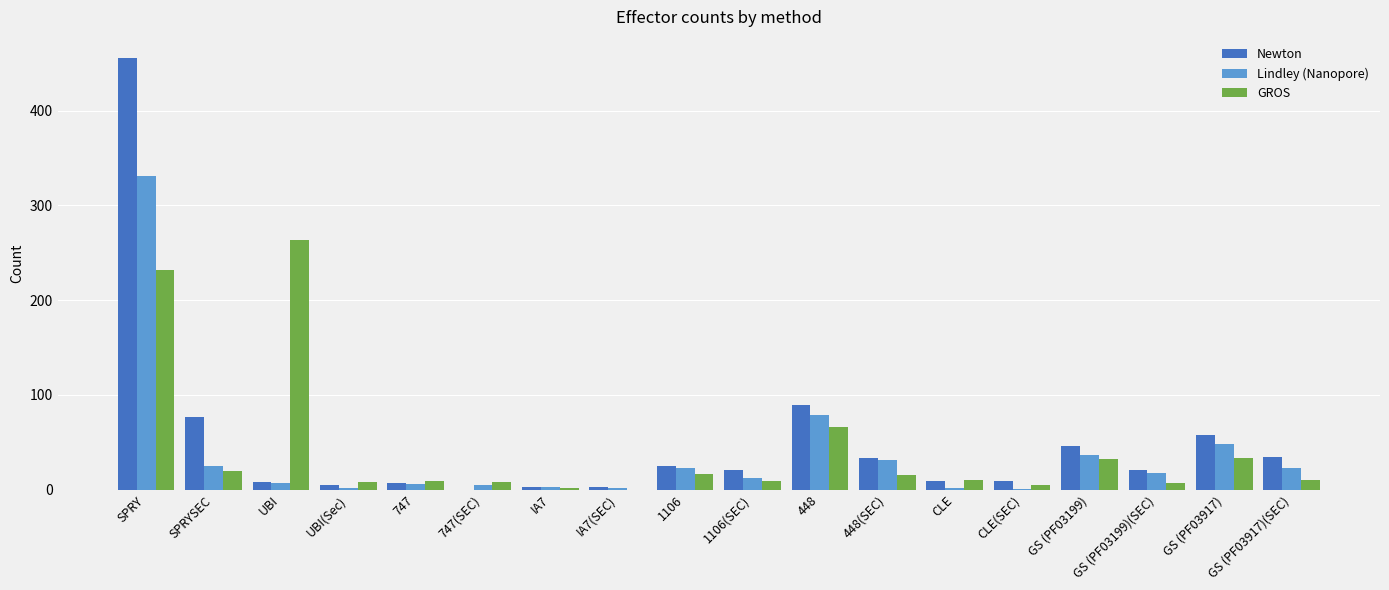

What is the difference between the Newton values at GS (PF03917)(SEC) and SPRY?

421